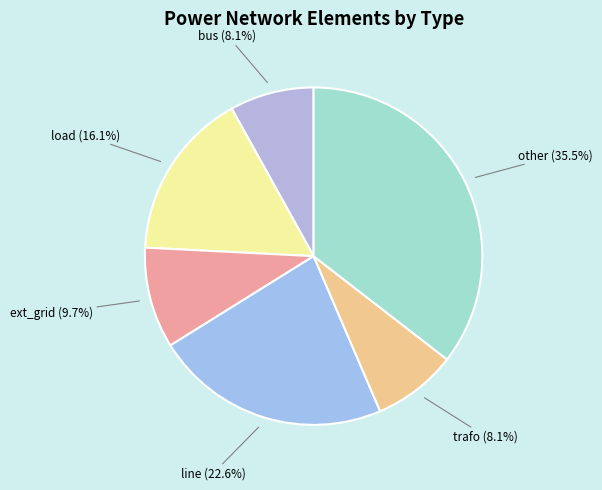

Which category has the biggest portion of the pie?

other